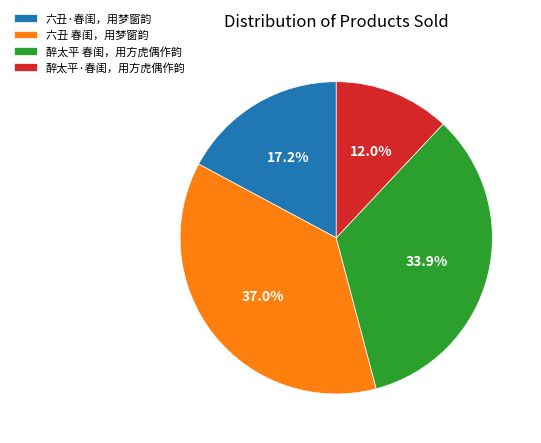

Is it true that 醉太平 春闺，用方虎偶作韵 is 34% of the pie?

True